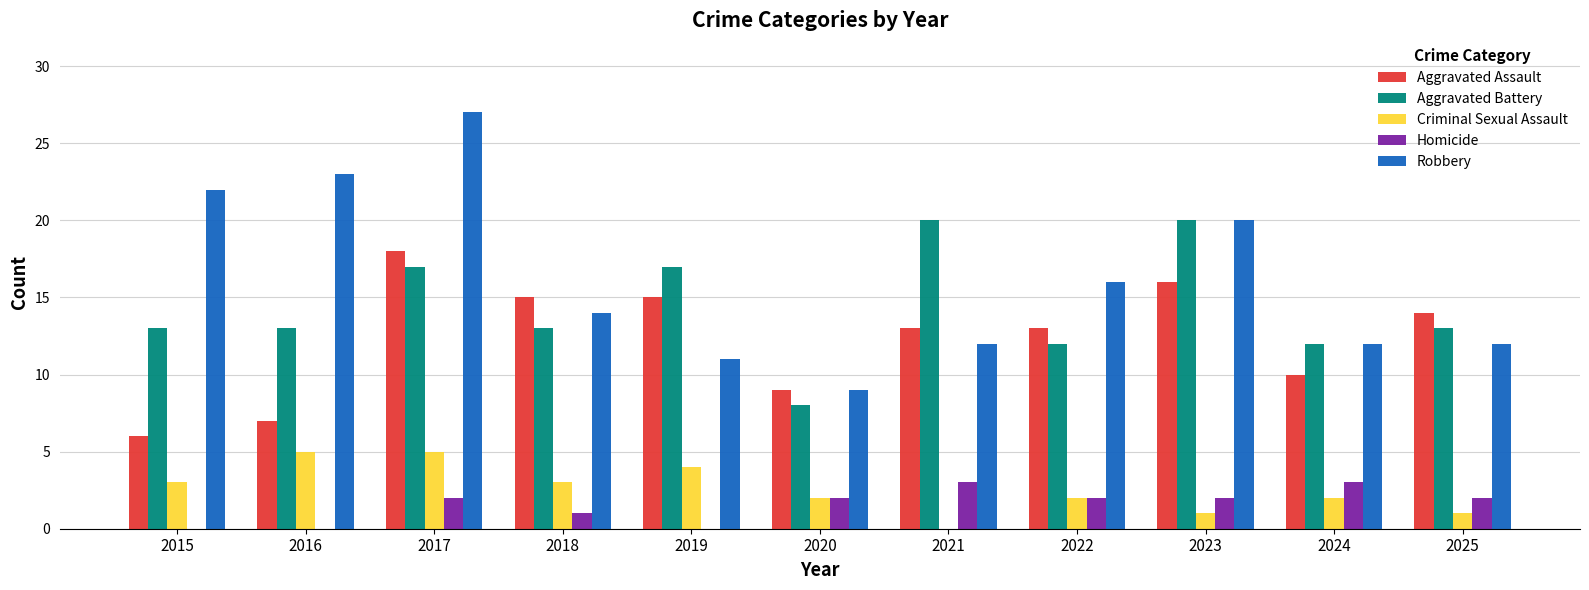

What is the greatest value displayed?

27